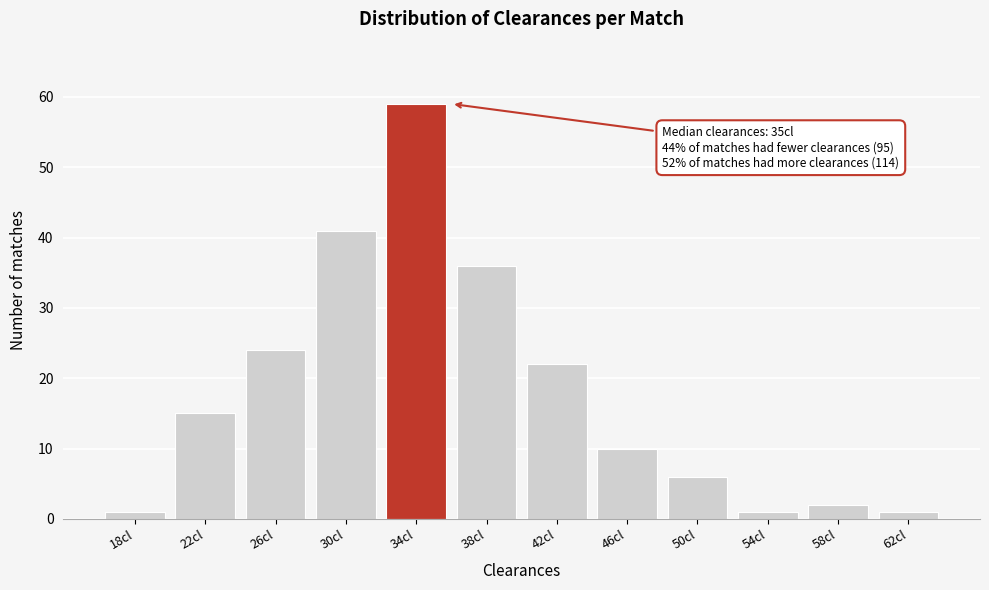

Reading left to right, extract all data points from this chart.

18cl=1	22cl=15	26cl=24	30cl=41	34cl=59	38cl=36	42cl=22	46cl=10	50cl=6	54cl=1	58cl=2	62cl=1